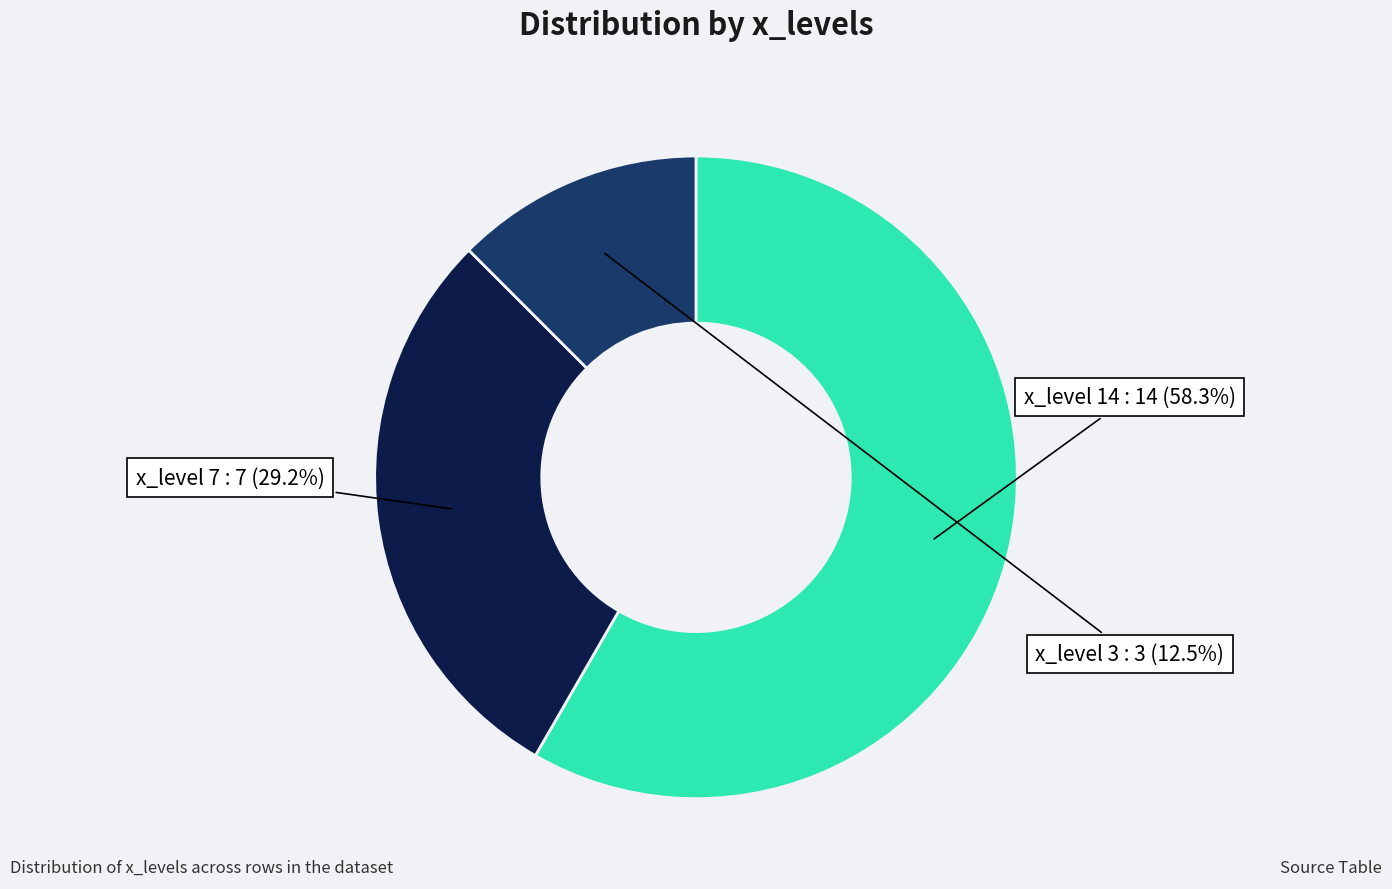

Is there any slice that represents more than half of the pie?

Yes